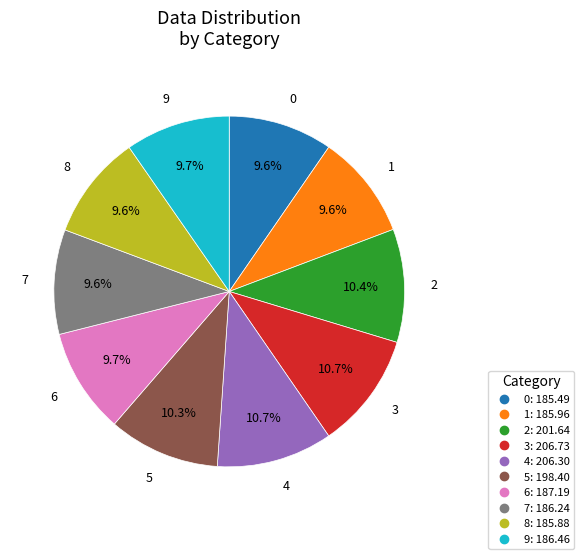

Is the sum of 7 and 1 greater than half?

No